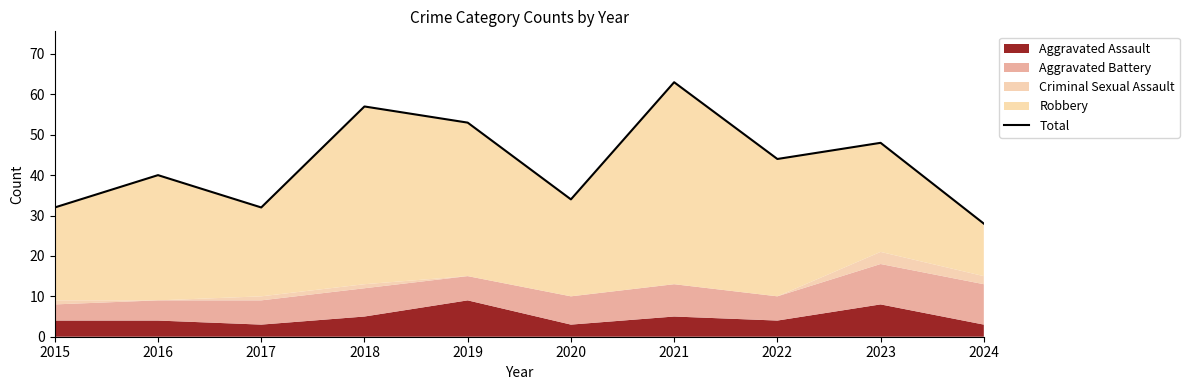

Reading left to right, list all the values displayed in this chart.

32	40	32	57	53	34	63	44	48	28